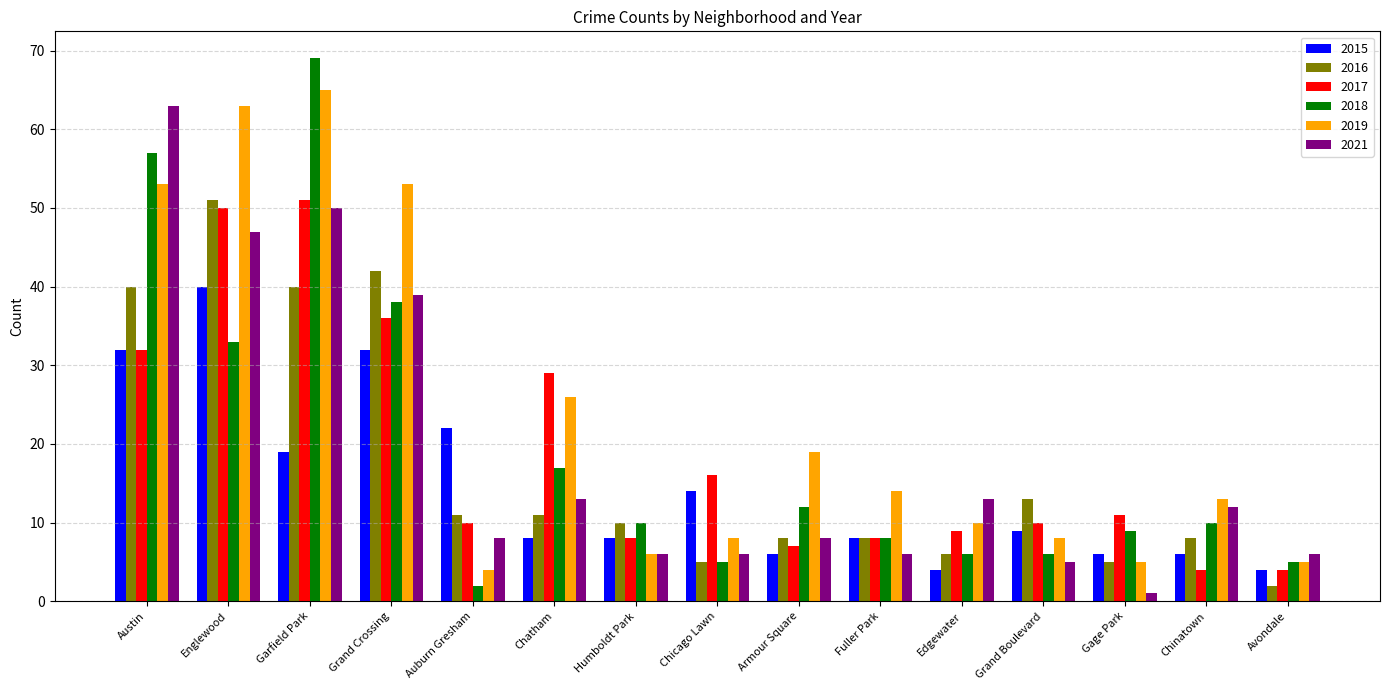

What is the label of the 8th bar from the right?

Chicago Lawn